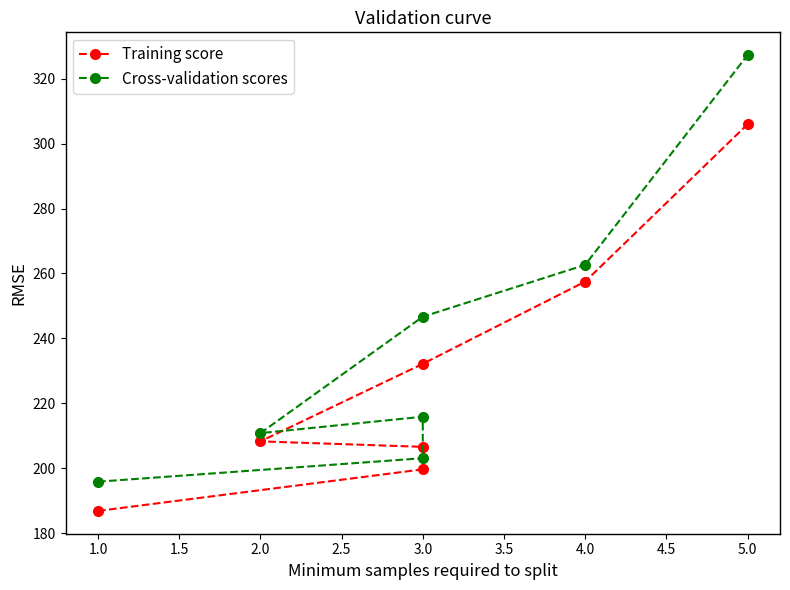

How many data points in Training score are above 208?

4